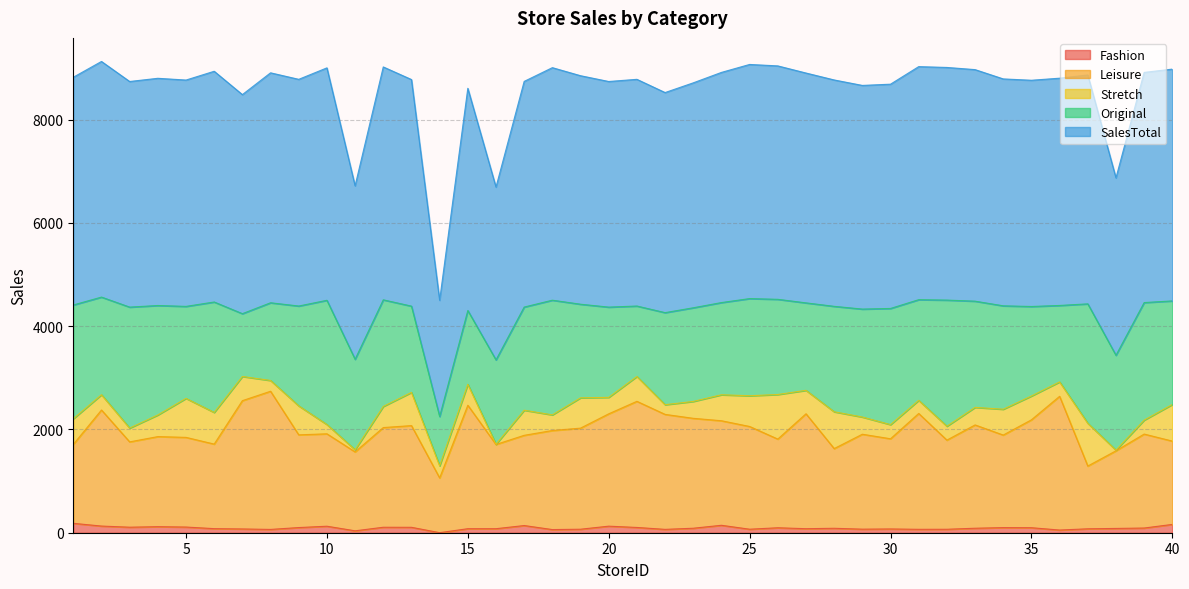

The value of Leisure at 31 is 2309. True or false?

True